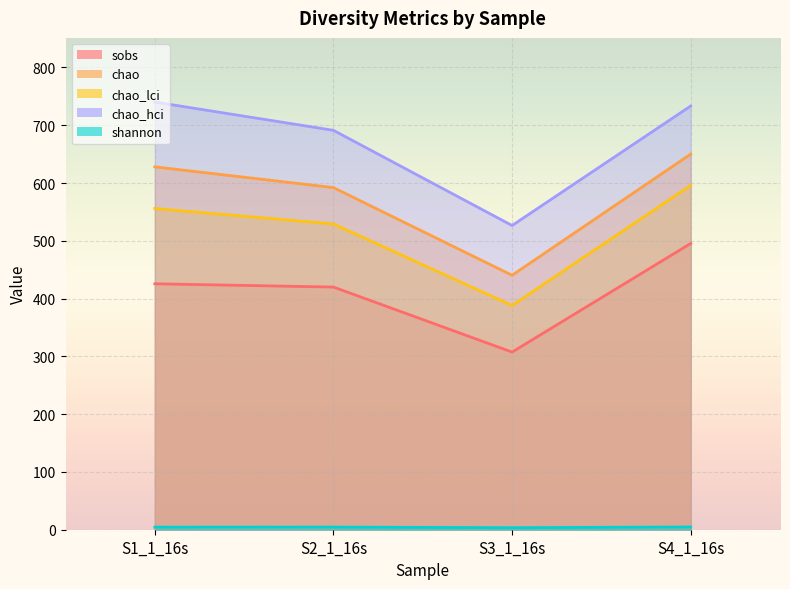

List the labels in order of chao value, largest first.

S4_1_16s, S1_1_16s, S2_1_16s, S3_1_16s